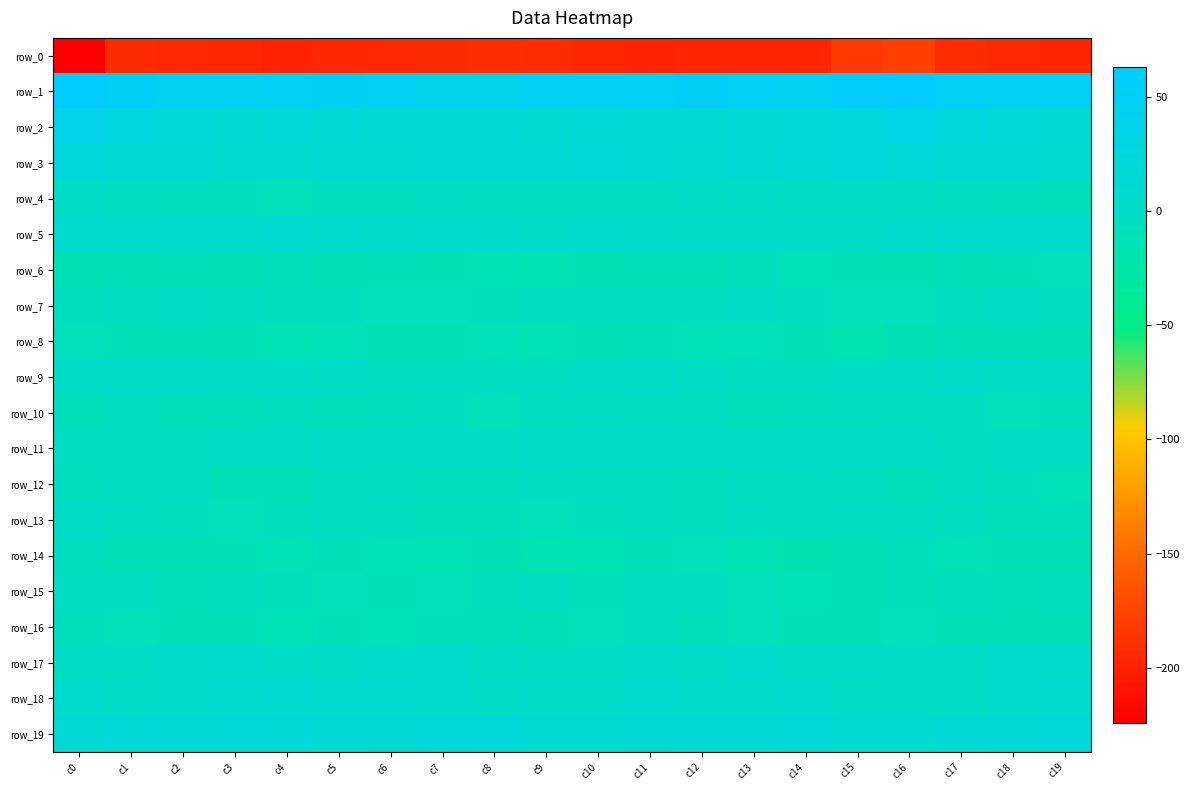

Is the value of row_3 at c17 greater than the value of row_8 at c18?

Yes